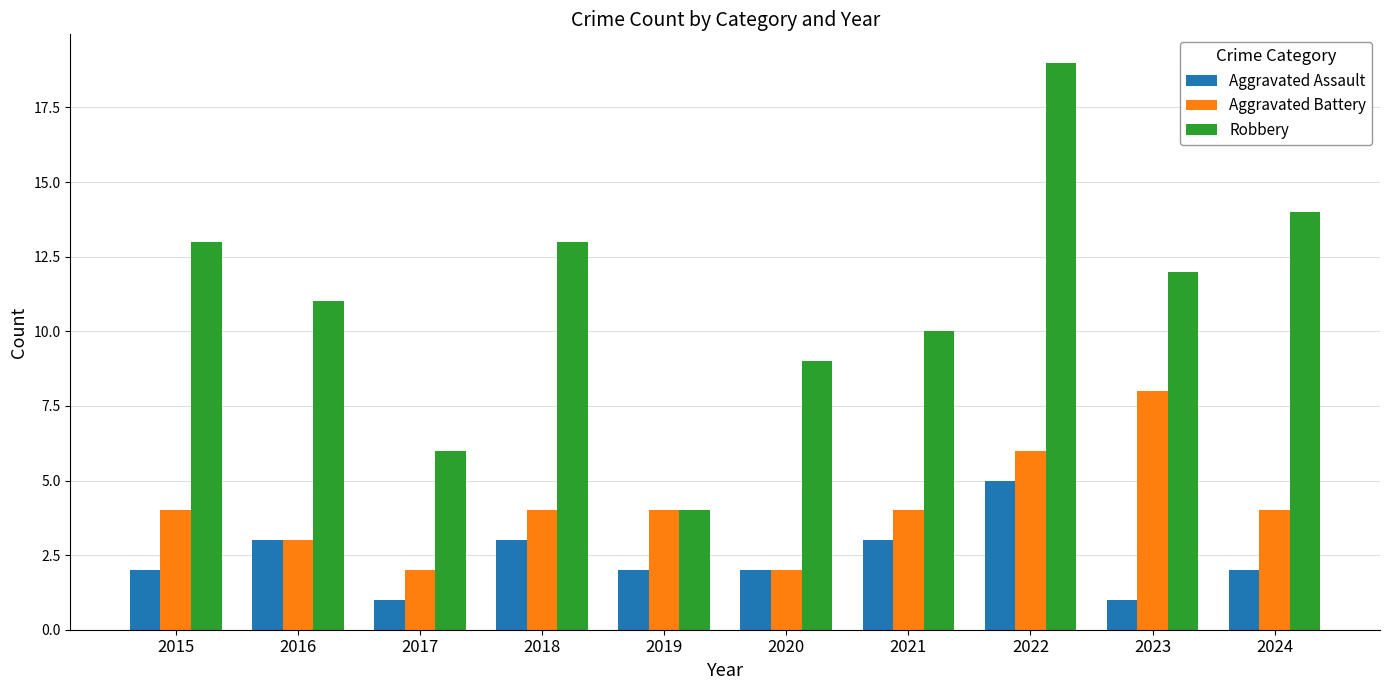

Count the Aggravated Battery values in the range 3 to 4.

6